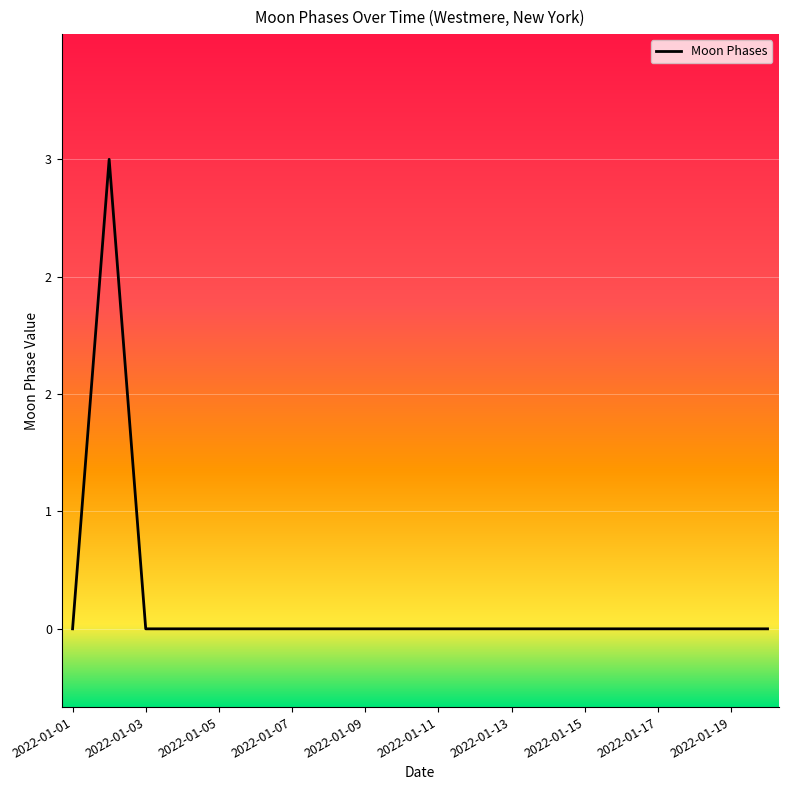

Does the chart display data point markers on the line(s)?

No